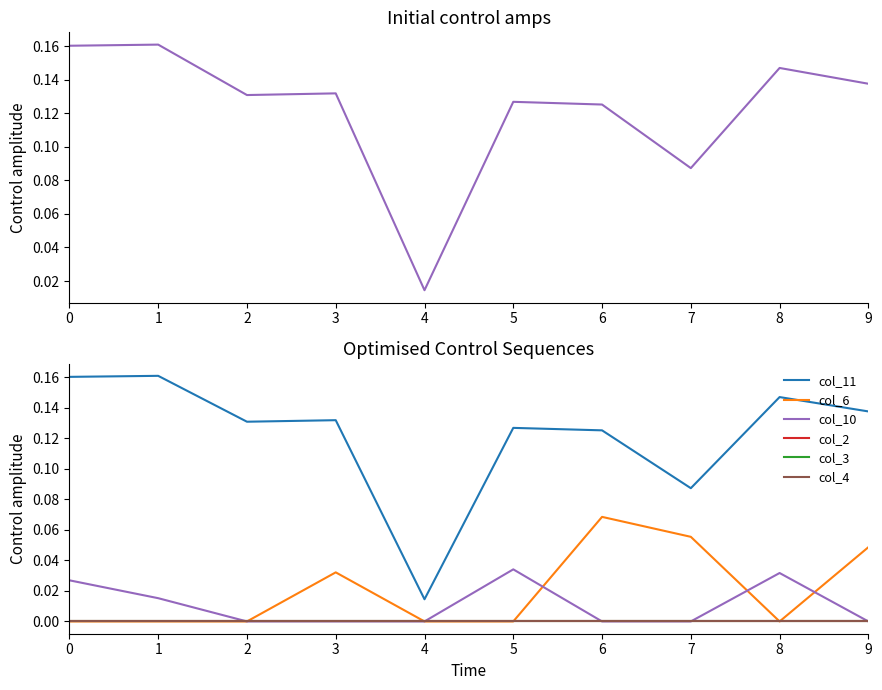

What is the sum of all col_11 values?

1.2